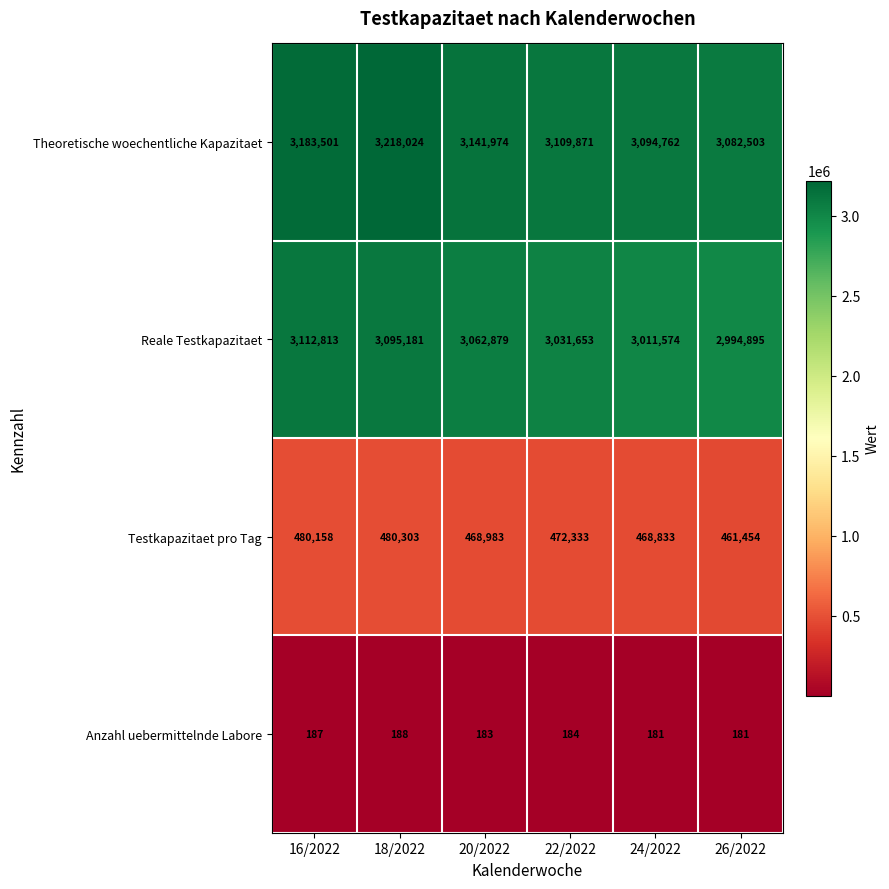

Is it true that Reale Testkapazitaet equals 4066586 at 22/2022?

False